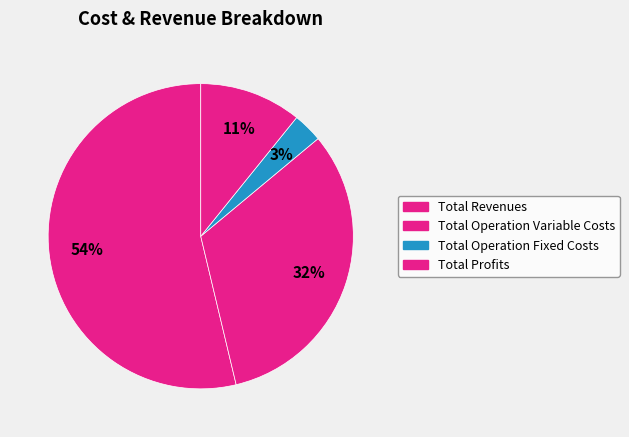

How many segments does this pie chart have?

4